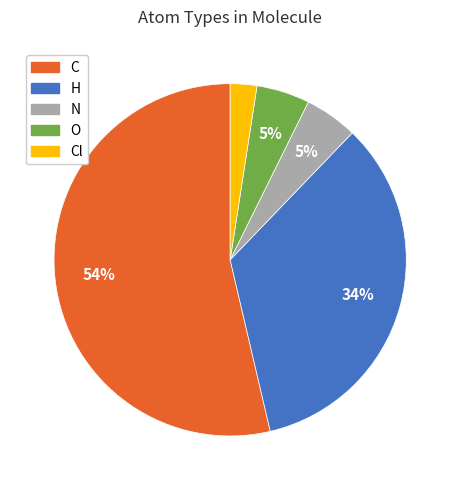

To the nearest percent, what is the average slice percentage?

20%